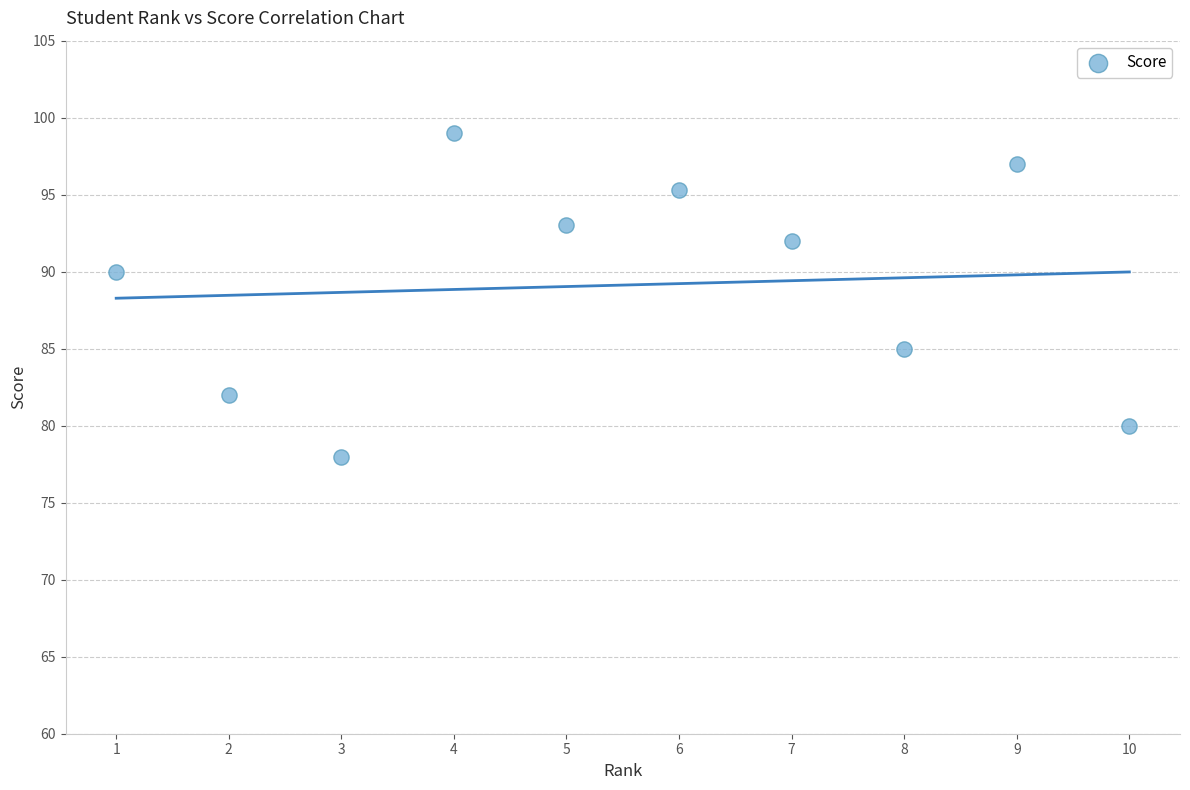

What Y value in the scatter plot is closest to 88?

90.0